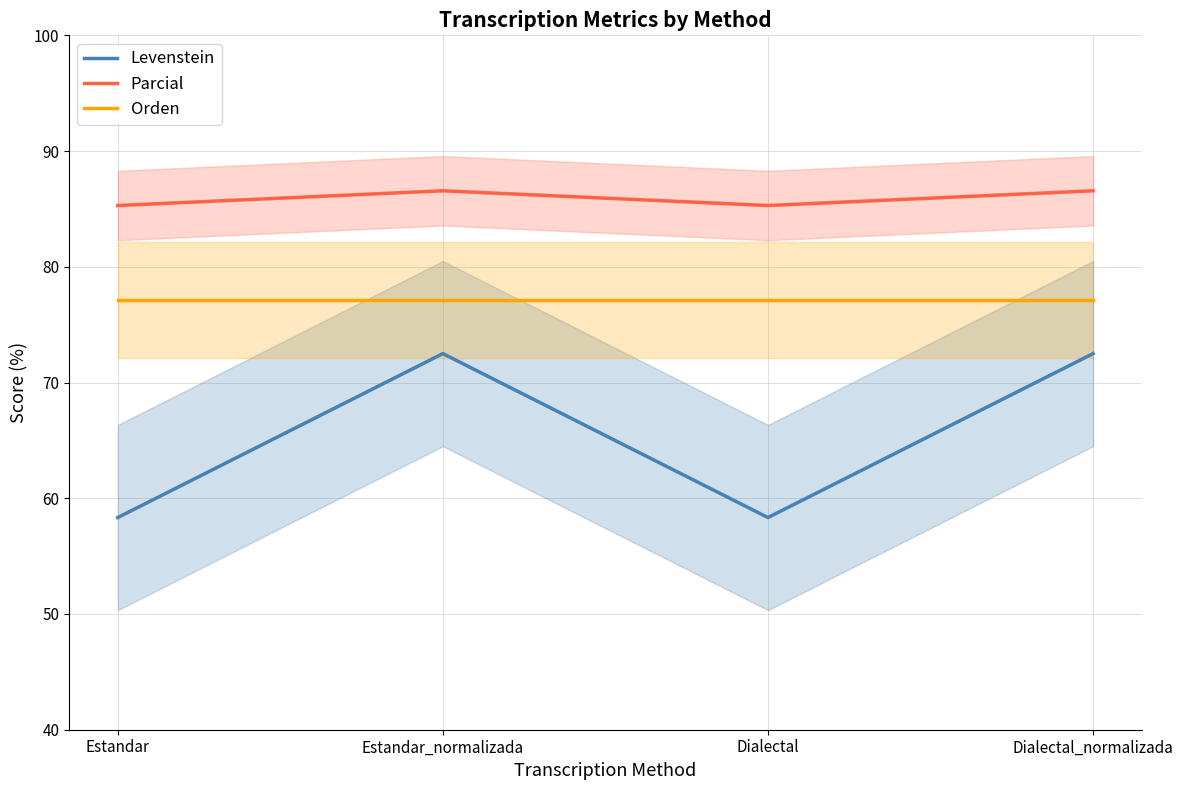

True or false: Parcial and Levenstein intersect in this chart.

False